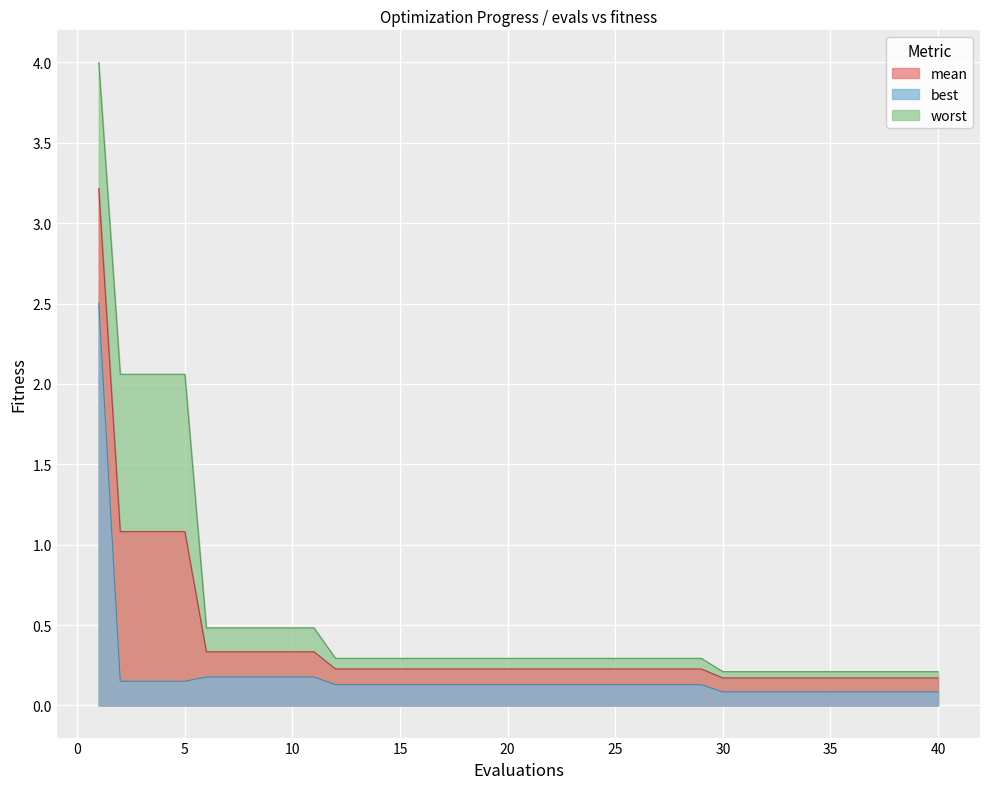

Which series has the largest total across all categories?

worst